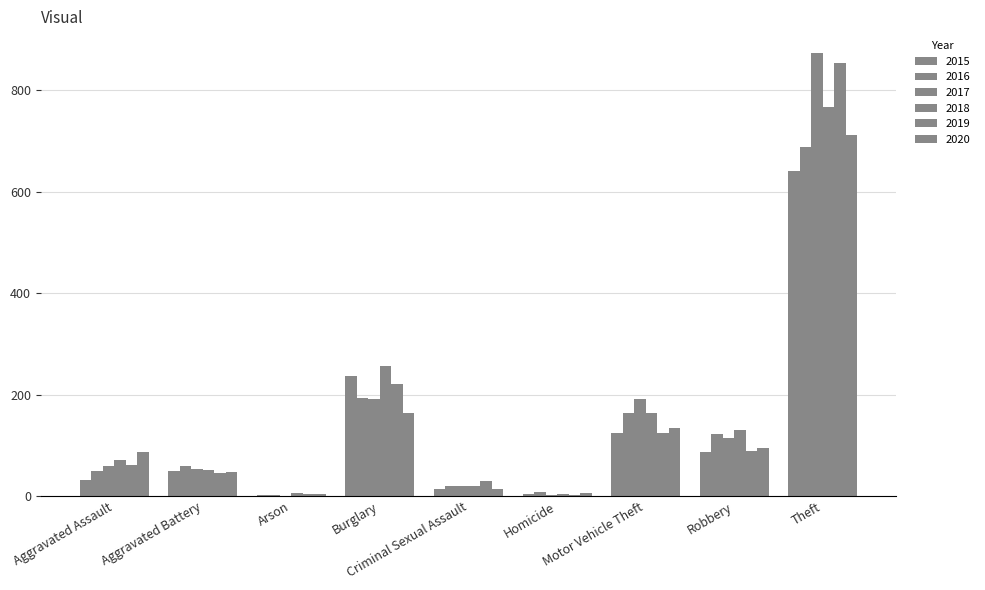

Count the number of categories in the chart.

9